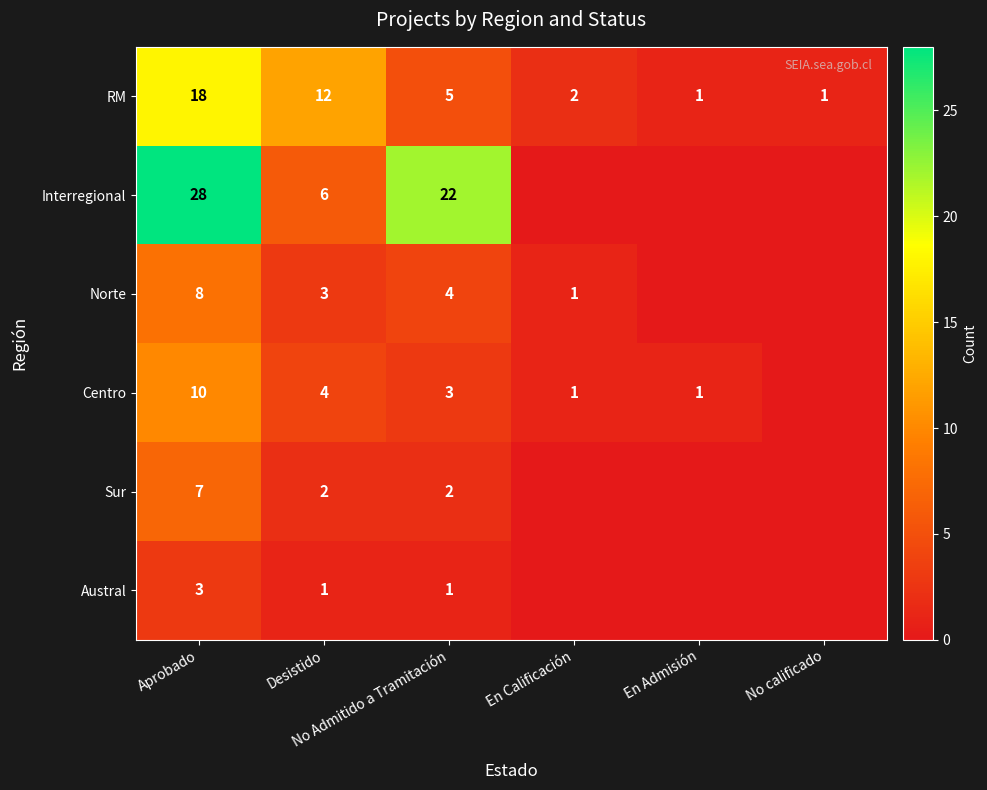

Which series changed the most between En Calificación and En Admisión?

RM